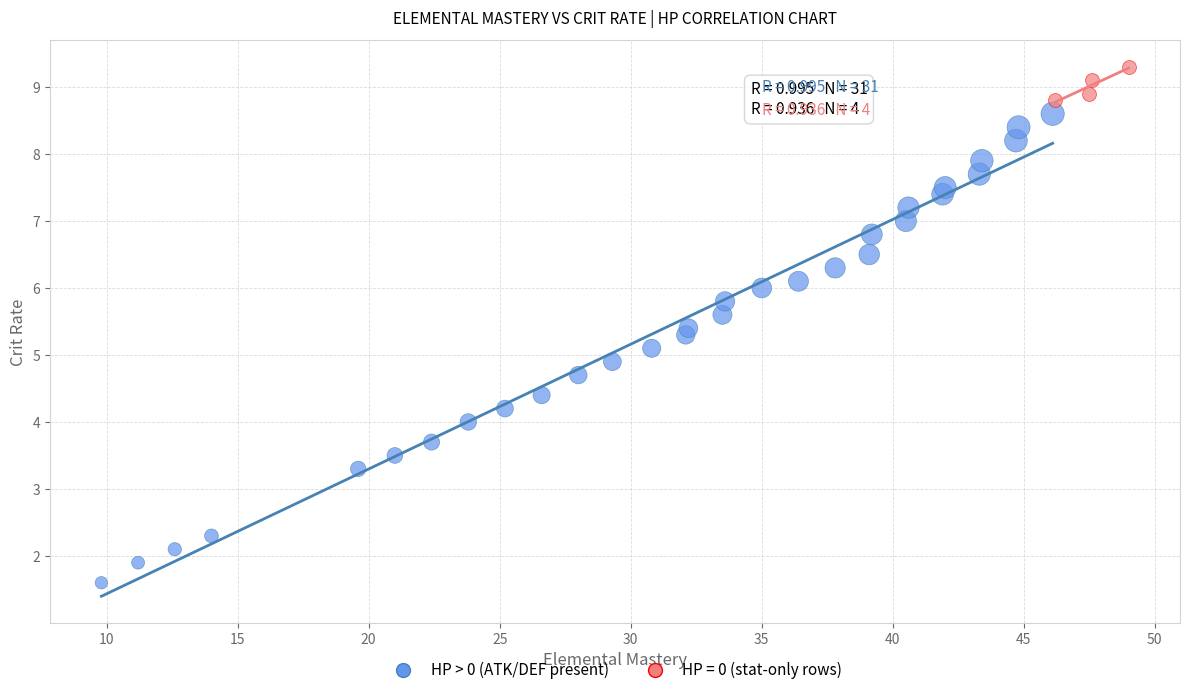

Which series has the widest spread of Y values?

HP > 0 (ATK/DEF present)